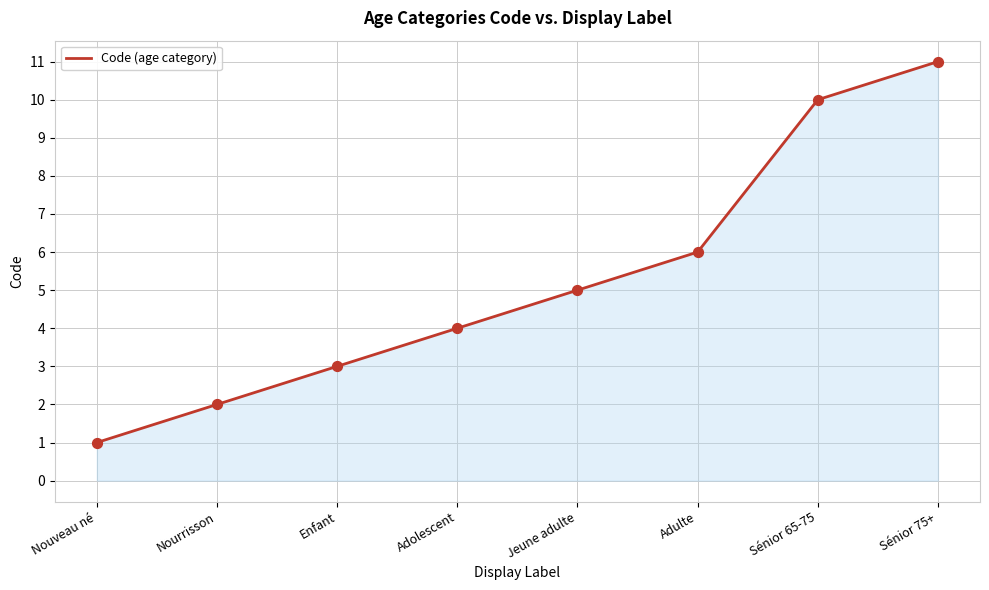

Between Jeune adulte and Sénior 65-75, which is larger?

Sénior 65-75